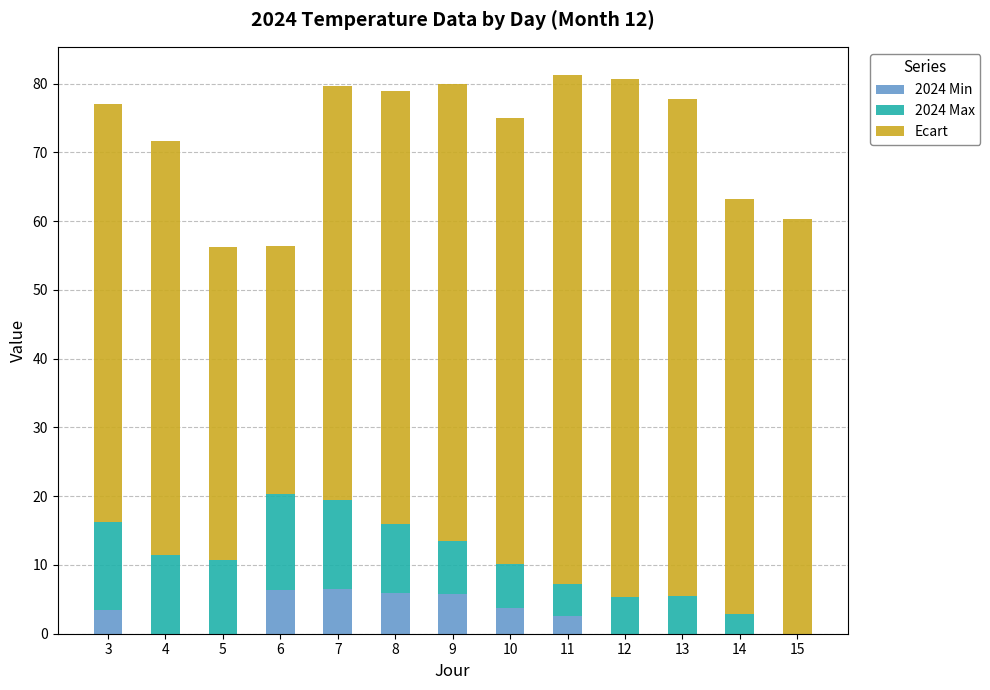

What is the maximum value for 2024 Min?

6.5